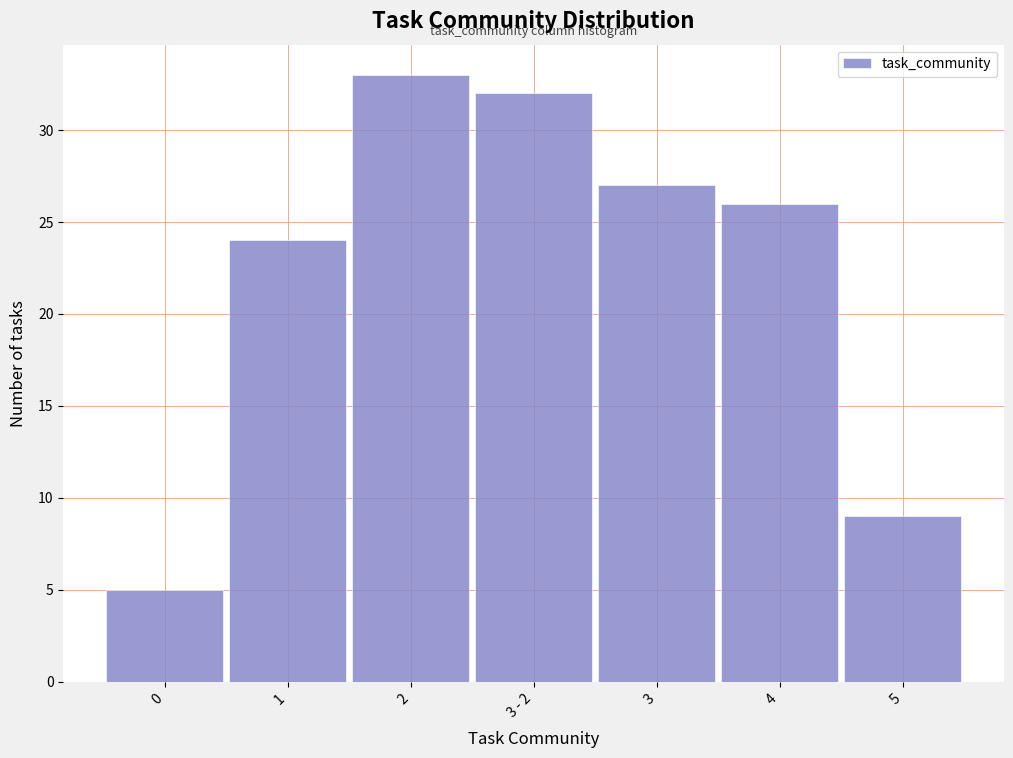

Reading left to right, transcribe all the data shown in this chart.

5	24	33	32	27	26	9